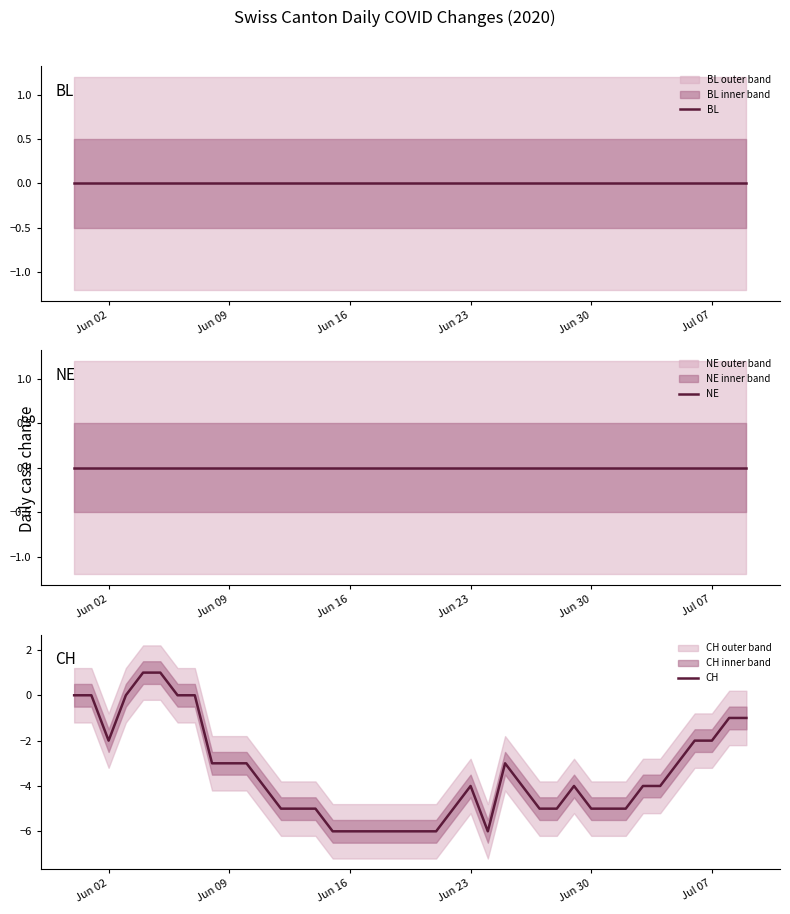

True or false: BL and CH cross at least once.

False